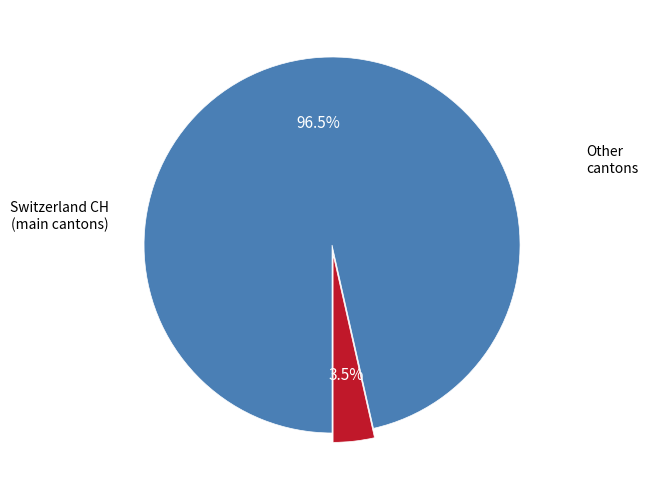

Is there any slice that represents more than half of the pie?

Yes